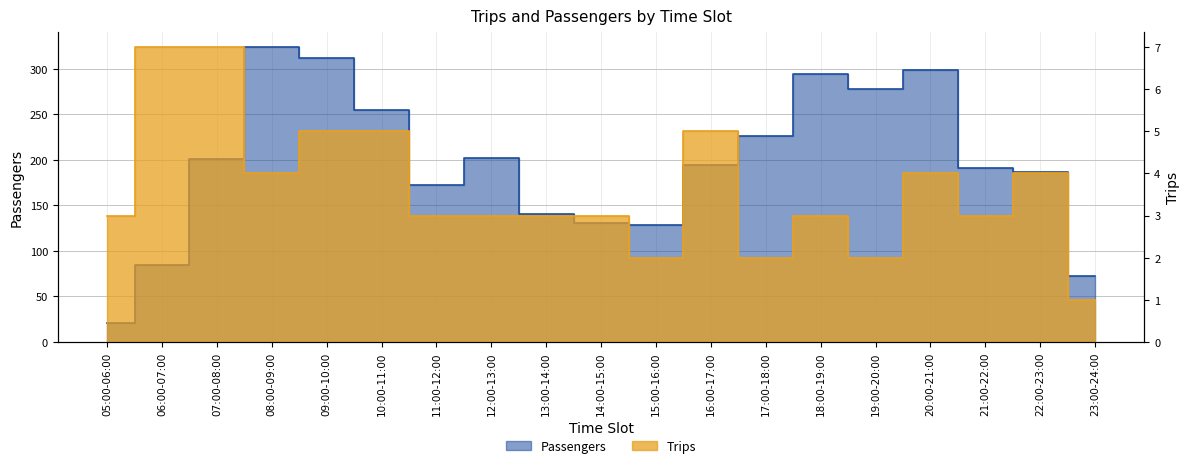

Reading right to left, transcribe all the data shown in this chart.

Passengers: 23:00-24:00=73	22:00-23:00=187	21:00-22:00=191	20:00-21:00=299	19:00-20:00=278	18:00-19:00=294	17:00-18:00=226	16:00-17:00=194	15:00-16:00=129	14:00-15:00=131	13:00-14:00=140	12:00-13:00=202	11:00-12:00=172	10:00-11:00=255	09:00-10:00=312	08:00-09:00=324	07:00-08:00=201	06:00-07:00=85	05:00-06:00=21
Trips: 23:00-24:00=1	22:00-23:00=4	21:00-22:00=3	20:00-21:00=4	19:00-20:00=2	18:00-19:00=3	17:00-18:00=2	16:00-17:00=5	15:00-16:00=2	14:00-15:00=3	13:00-14:00=3	12:00-13:00=3	11:00-12:00=3	10:00-11:00=5	09:00-10:00=5	08:00-09:00=4	07:00-08:00=7	06:00-07:00=7	05:00-06:00=3